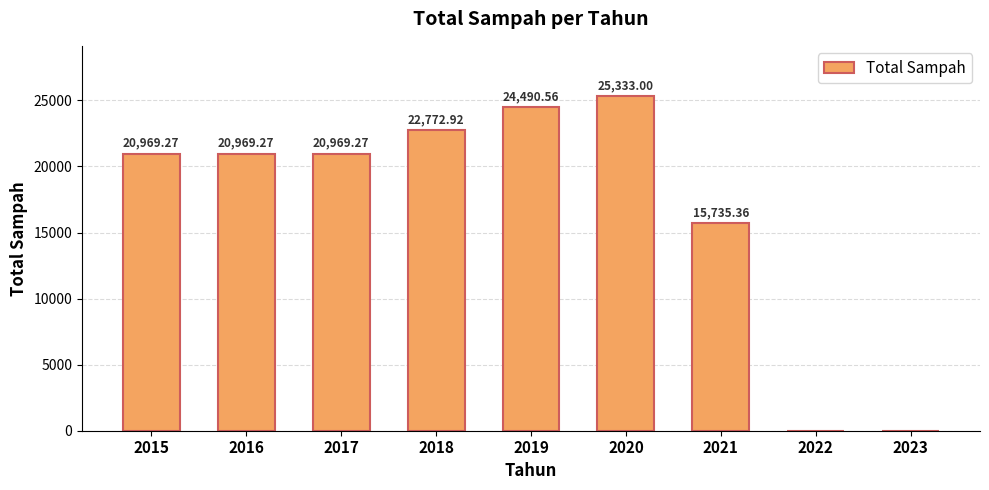

What is the sum of the values at 2018 and 2017?

43742.2